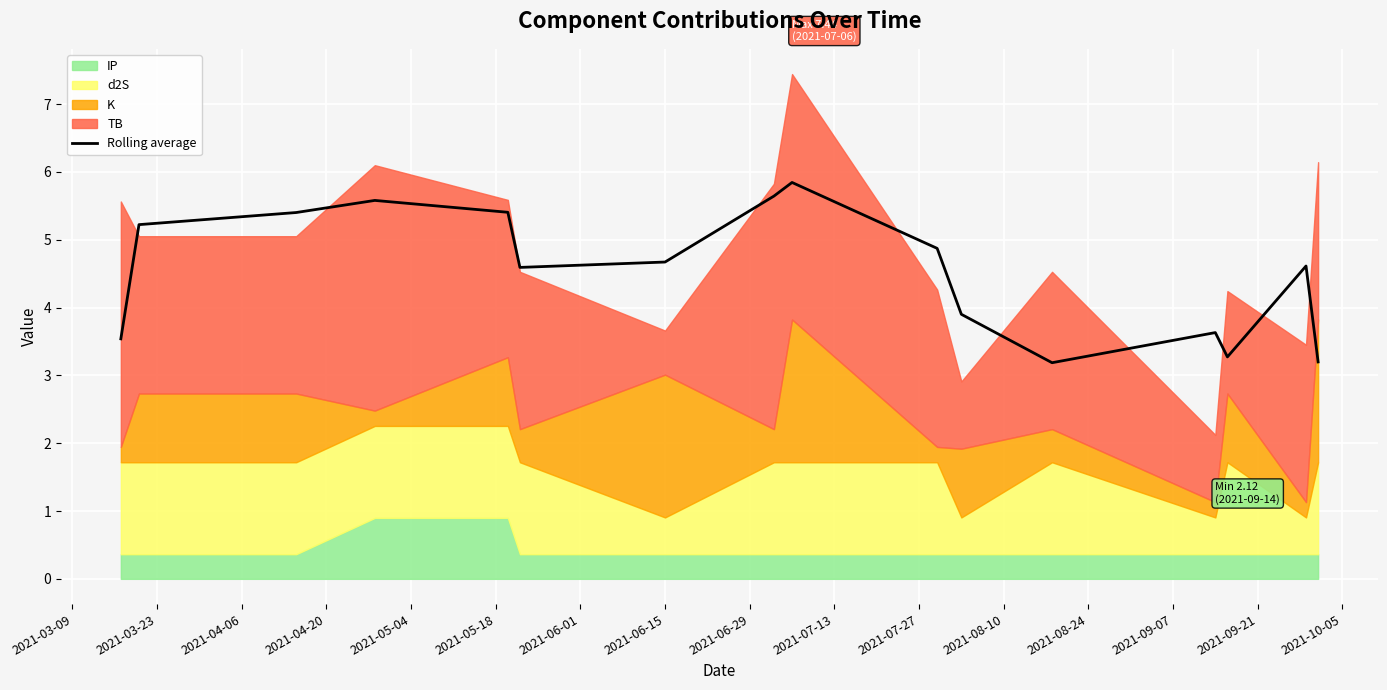

What is the highest value of the Rolling average series?

5.8